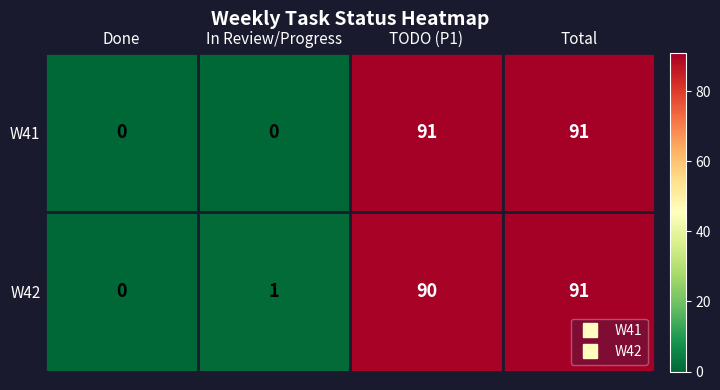

How many W41 values are between 0 and 91?

4